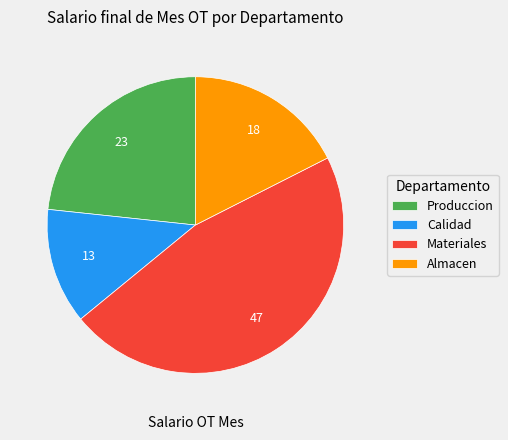

How many segments does this pie chart have?

4